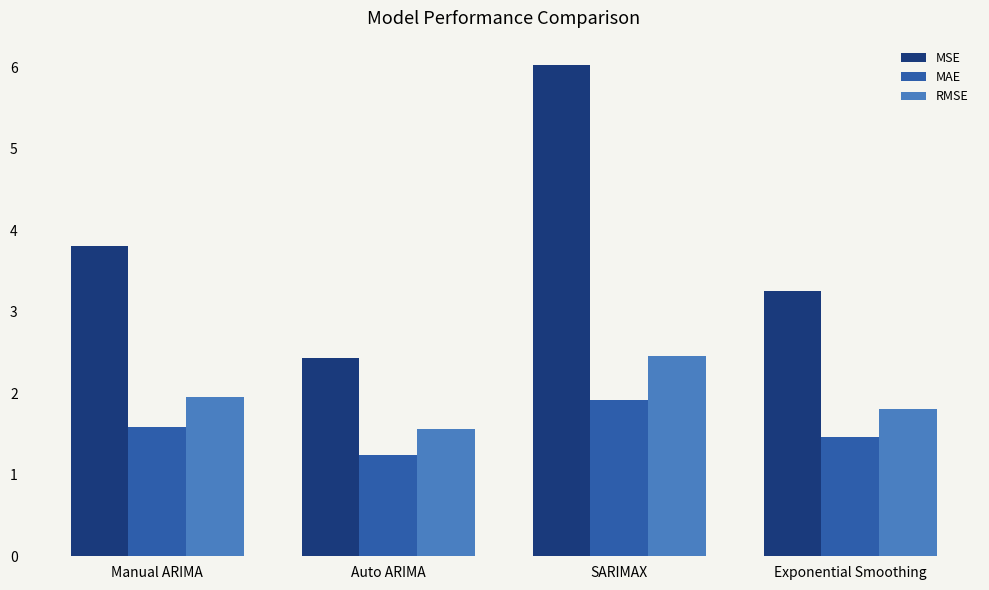

What is the difference between the highest and lowest values at Exponential Smoothing?

1.8